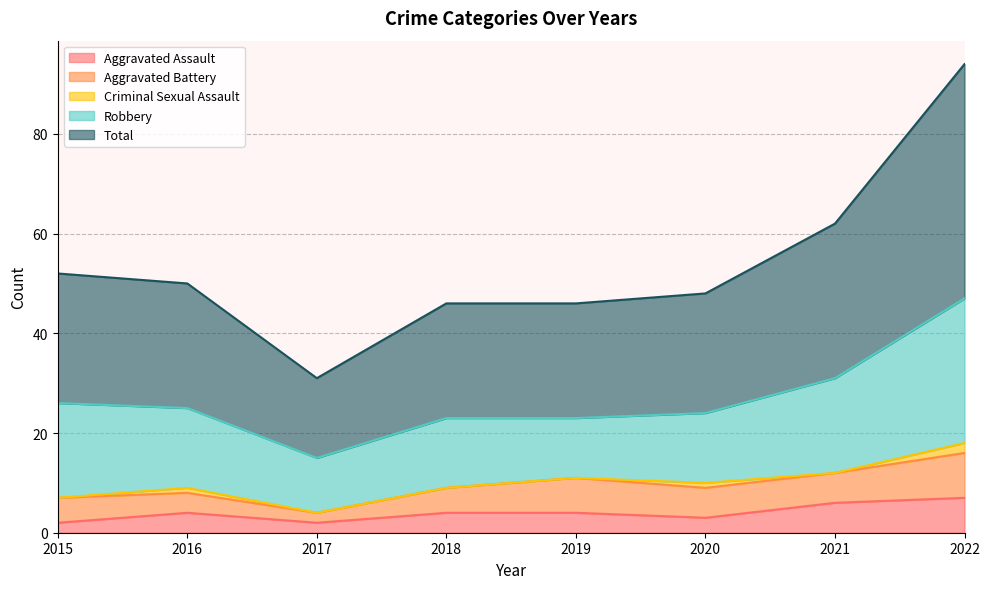

What is the sum of the Aggravated Battery values at 2015 and 2019?

12